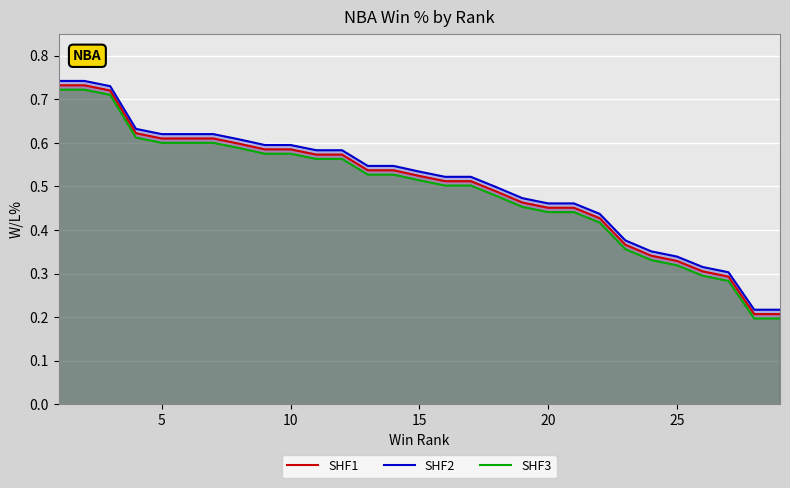

How many categories are shown in the chart?

29